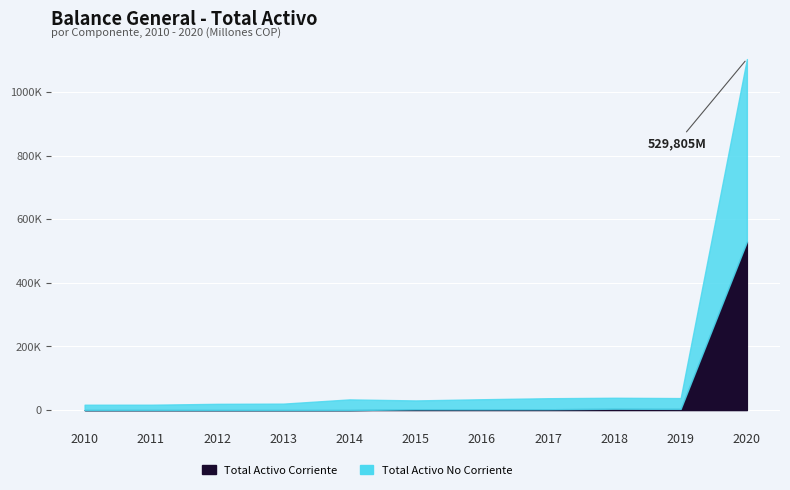

Reading right to left, transcribe all the data shown in this chart.

Total Activo Corriente: 2020=529805.0	2019=3832.7	2018=4260.2	2017=2604.8	2016=2327.4	2015=2428.3	2014=52.8	2013=0.6	2012=21.4	2011=85.5	2010=62.1
Total Activo No Corriente: 2020=1103944.0	2019=37711.6	2018=38745.8	2017=37288.5	2016=34094.5	2015=30338.1	2014=33596.1	2013=20292.4	2012=19643.2	2011=16887.0	2010=16862.7